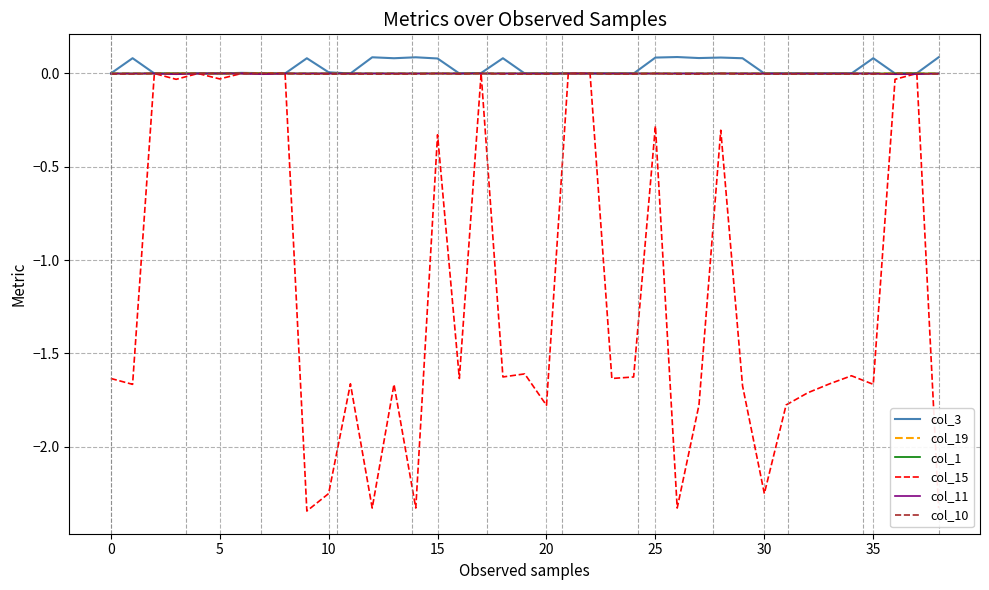

What are all the series names shown in the legend?

col_3, col_19, col_1, col_15, col_11, col_10